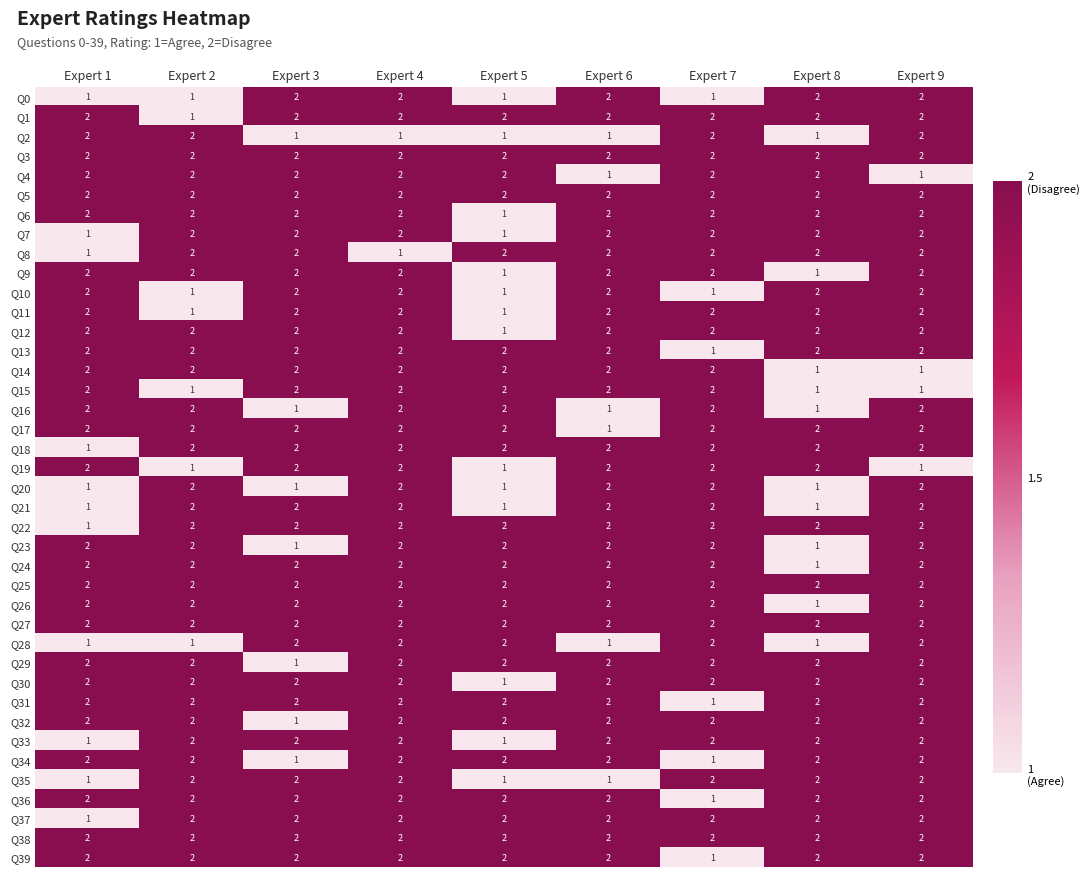

How many Q34 values are between 2 and 3?

7